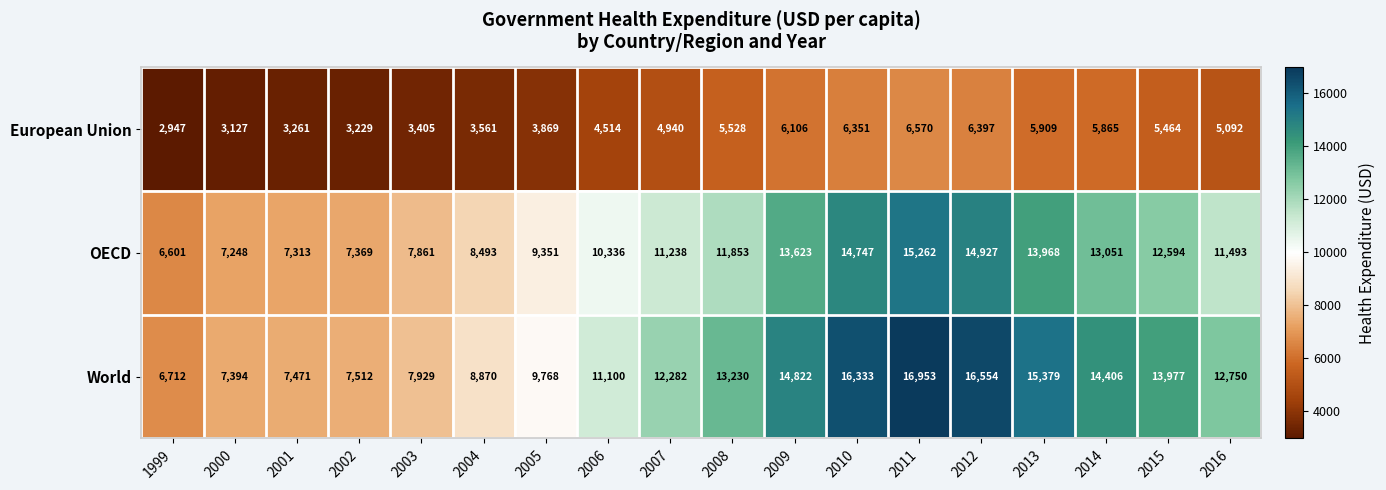

What is the spread (max minus min) of values at 2008?

7702